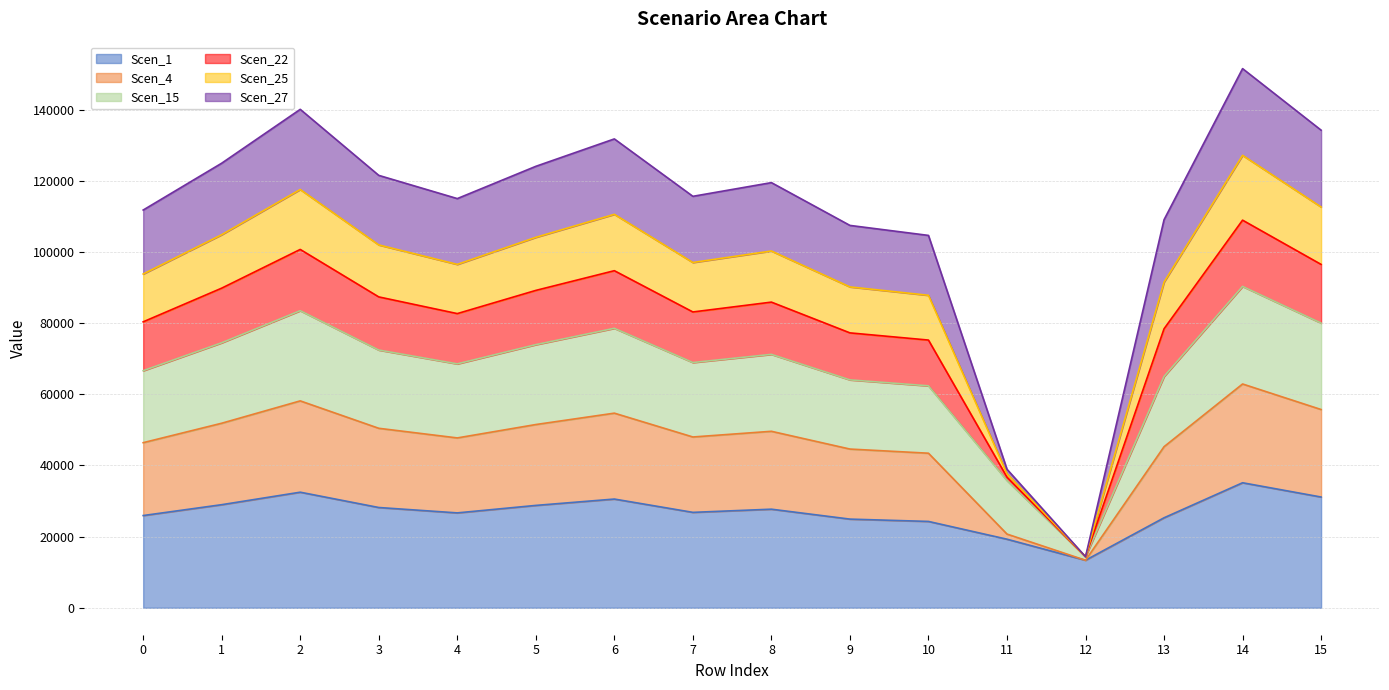

The value of Scen_1 at 0 is 25923.6. True or false?

True